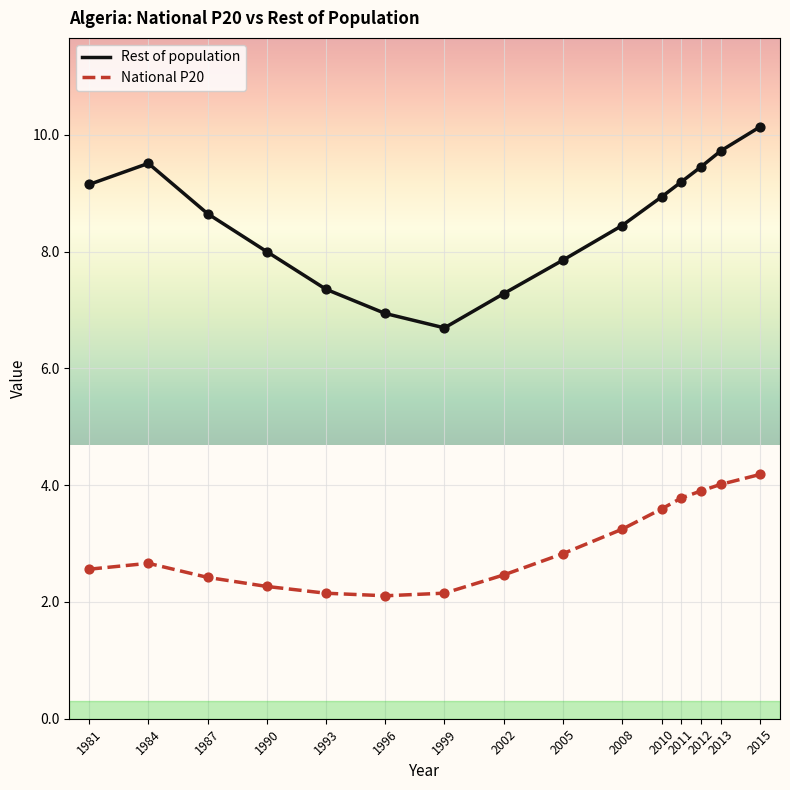

Which series has the largest range (max minus min)?

Rest of population